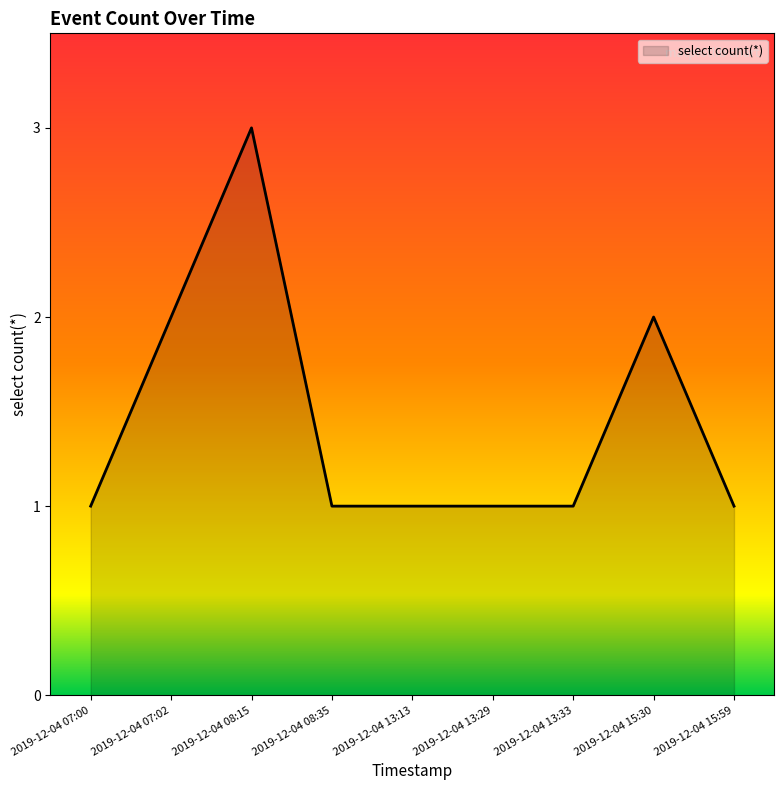

What is the change in value from 2019-12-04 08:15 to 2019-12-04 15:59?

-2